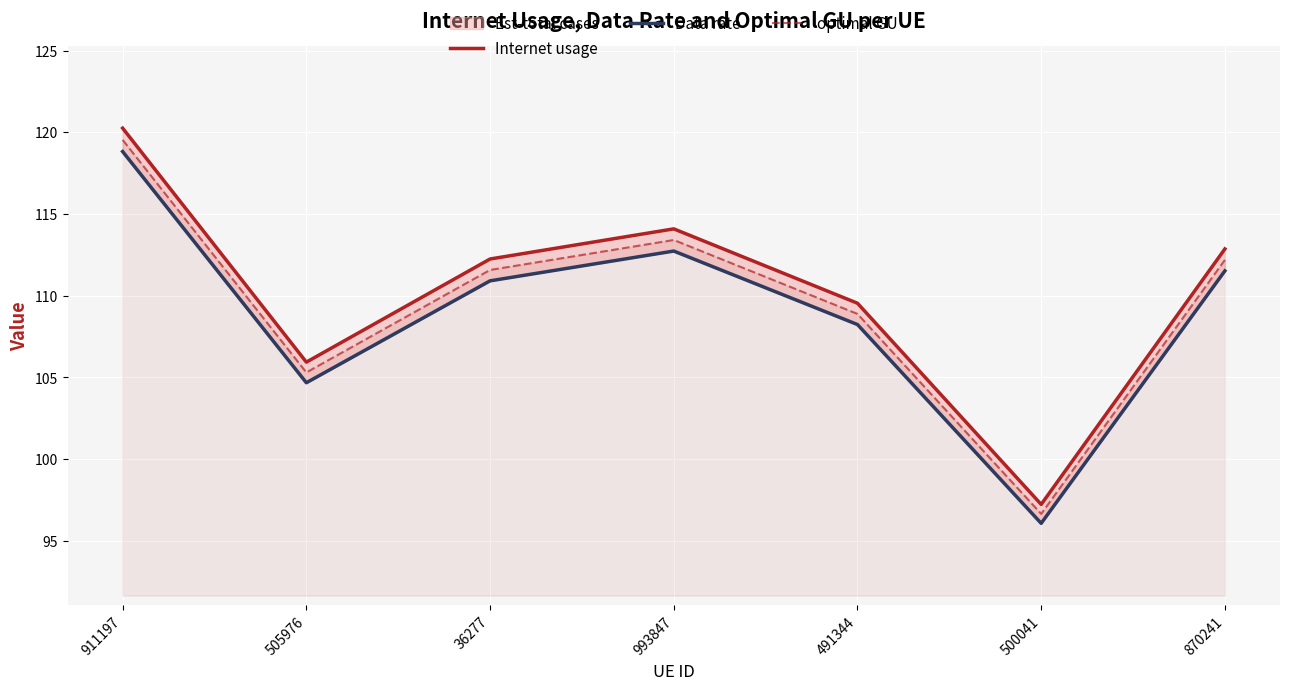

How many interior local valleys does the optimal GU series have?

2